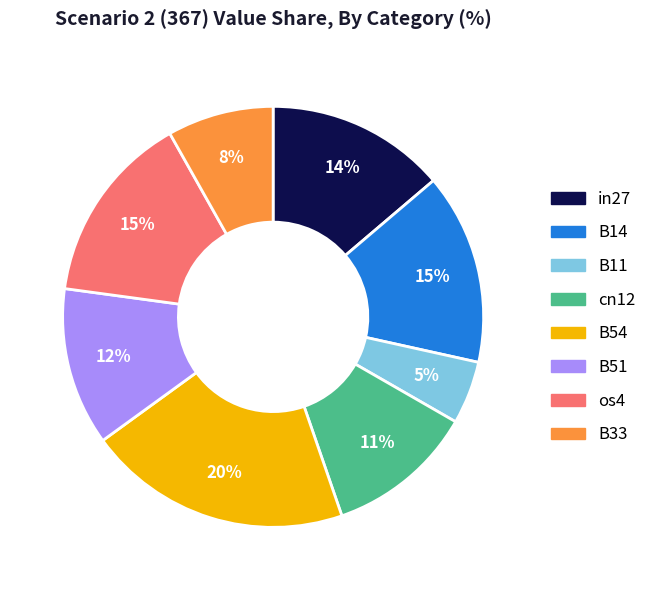

Approximately how many times larger is the value at os4 compared to in27?

1.1